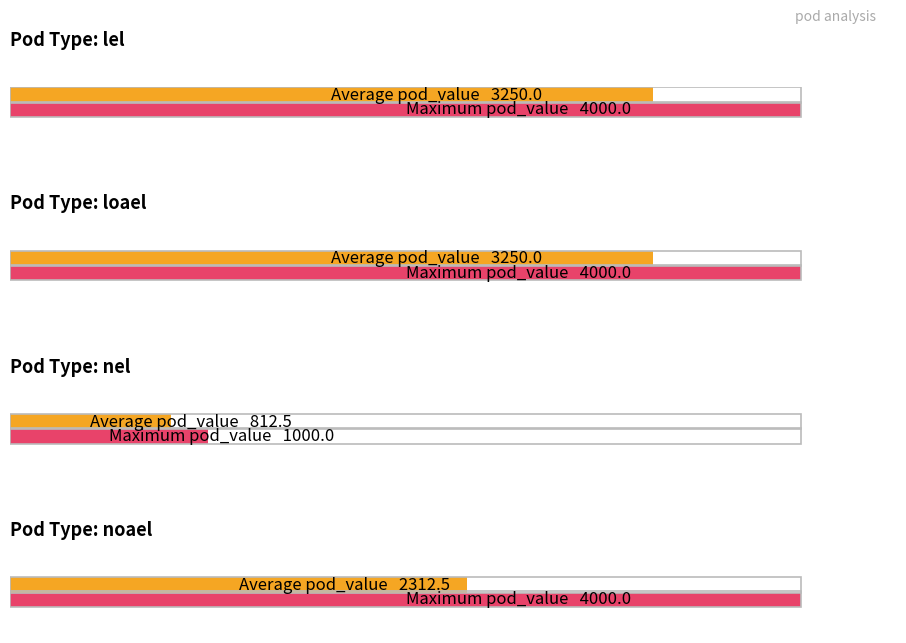

Are the bars grouped side by side (vs. stacked)?

Yes